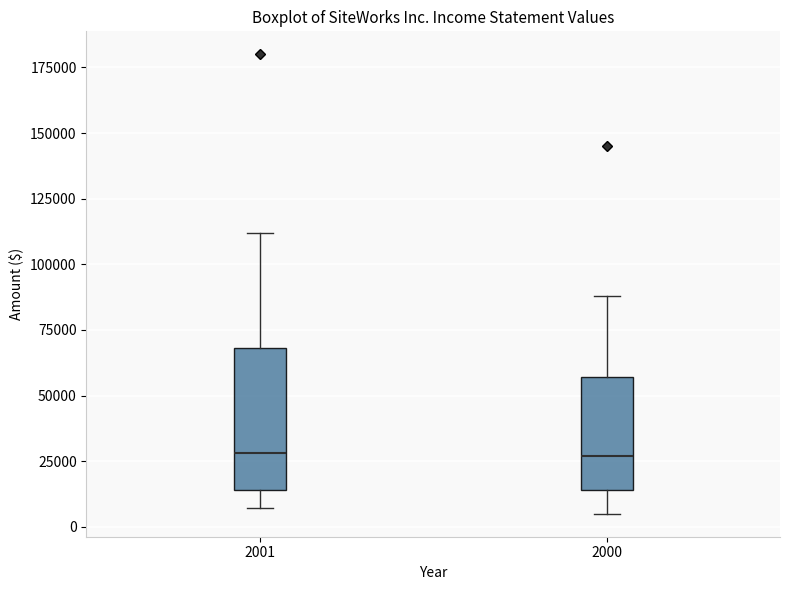

Where does the upper whisker of the box at x = 2001 end on the y-axis? The values are not printed on the chart, so give them approximately, as read against the axis.

110000